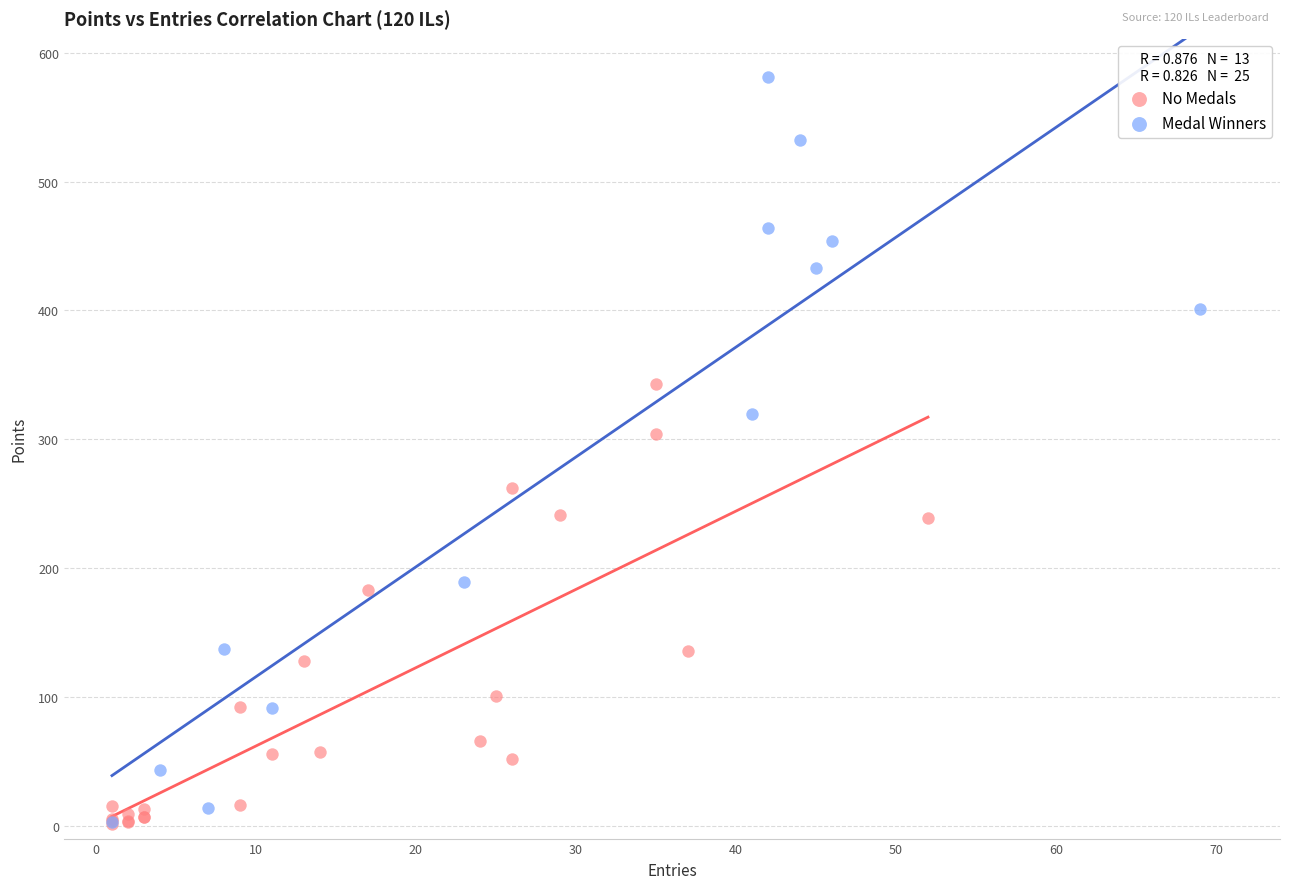

Which series reaches the maximum Y coordinate?

Medal Winners